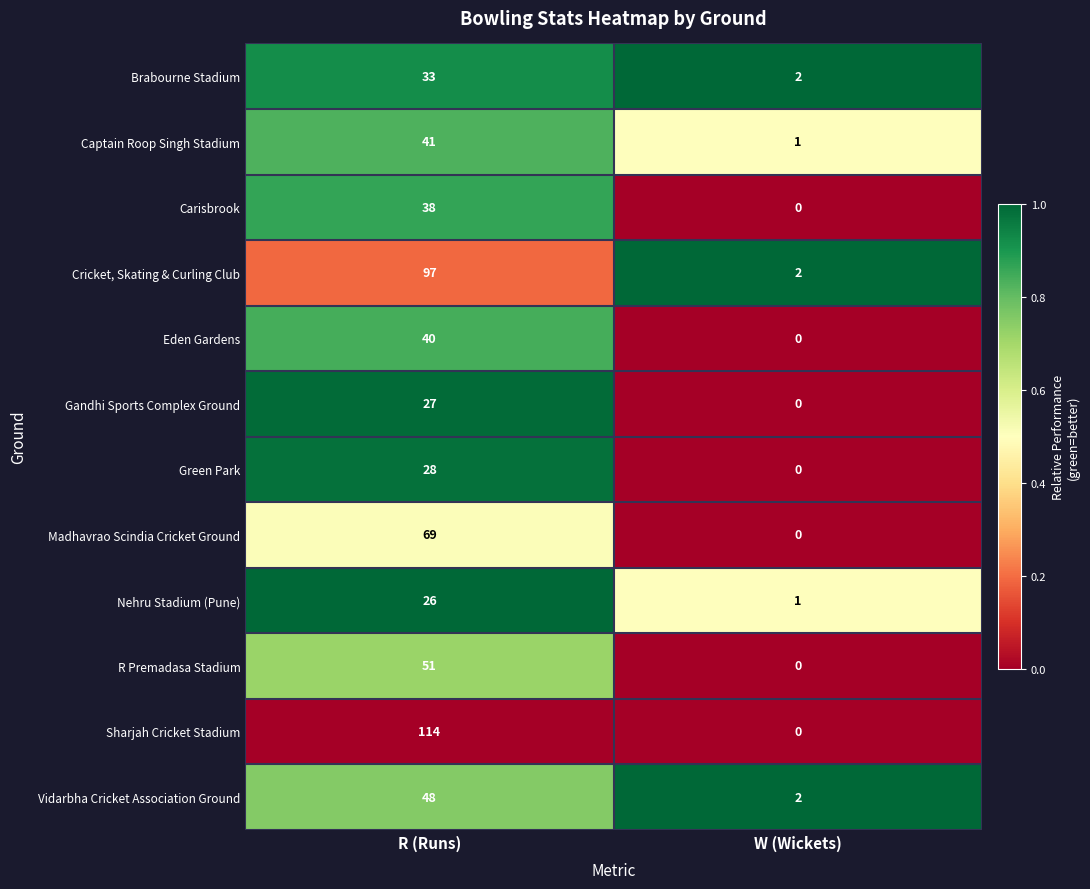

At R (Runs), list the series in order from smallest to largest.

Nehru Stadium (Pune), Gandhi Sports Complex Ground, Green Park, Brabourne Stadium, Carisbrook, Eden Gardens, Captain Roop Singh Stadium, Vidarbha Cricket Association Ground, R Premadasa Stadium, Madhavrao Scindia Cricket Ground, Cricket, Skating & Curling Club, Sharjah Cricket Stadium